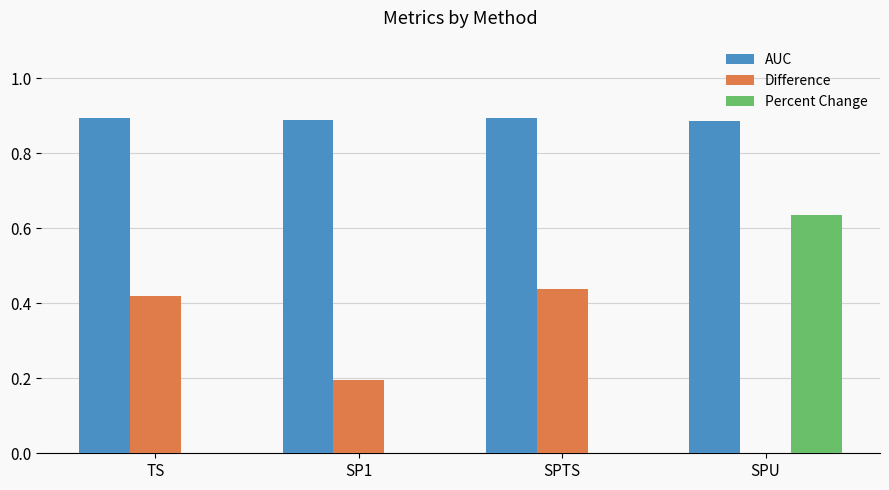

Which series changed the most between TS and SPU?

Percent Change